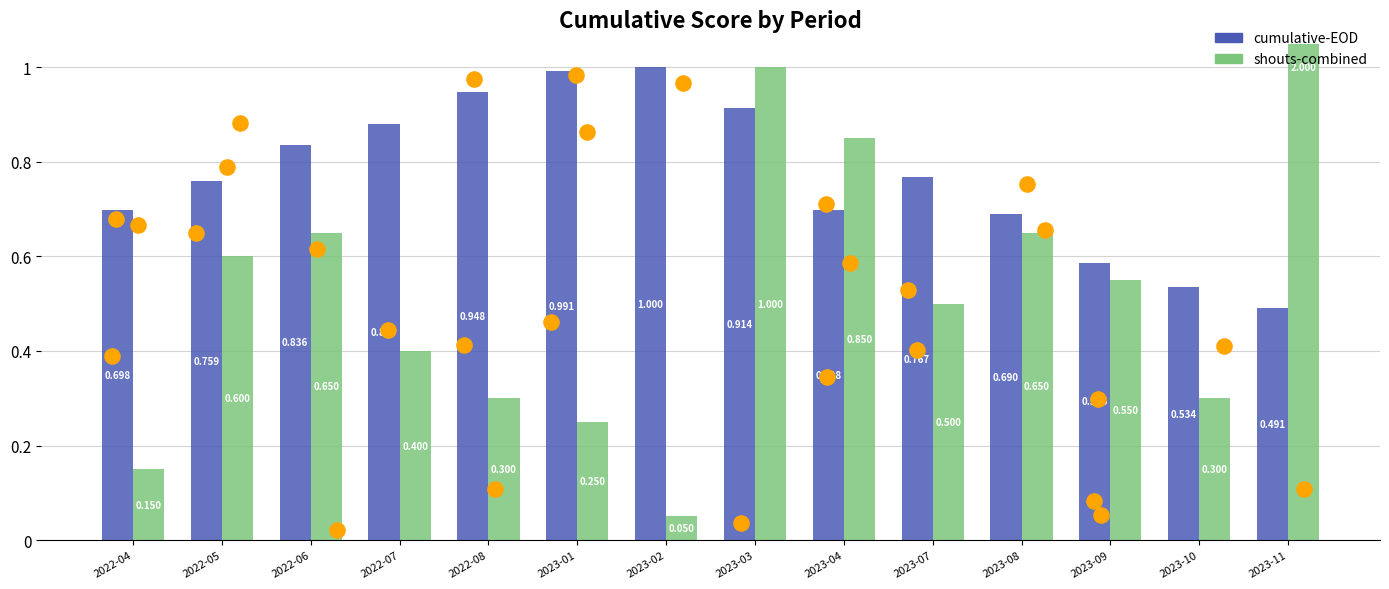

At which category is the sum across all series the highest?

2023-11